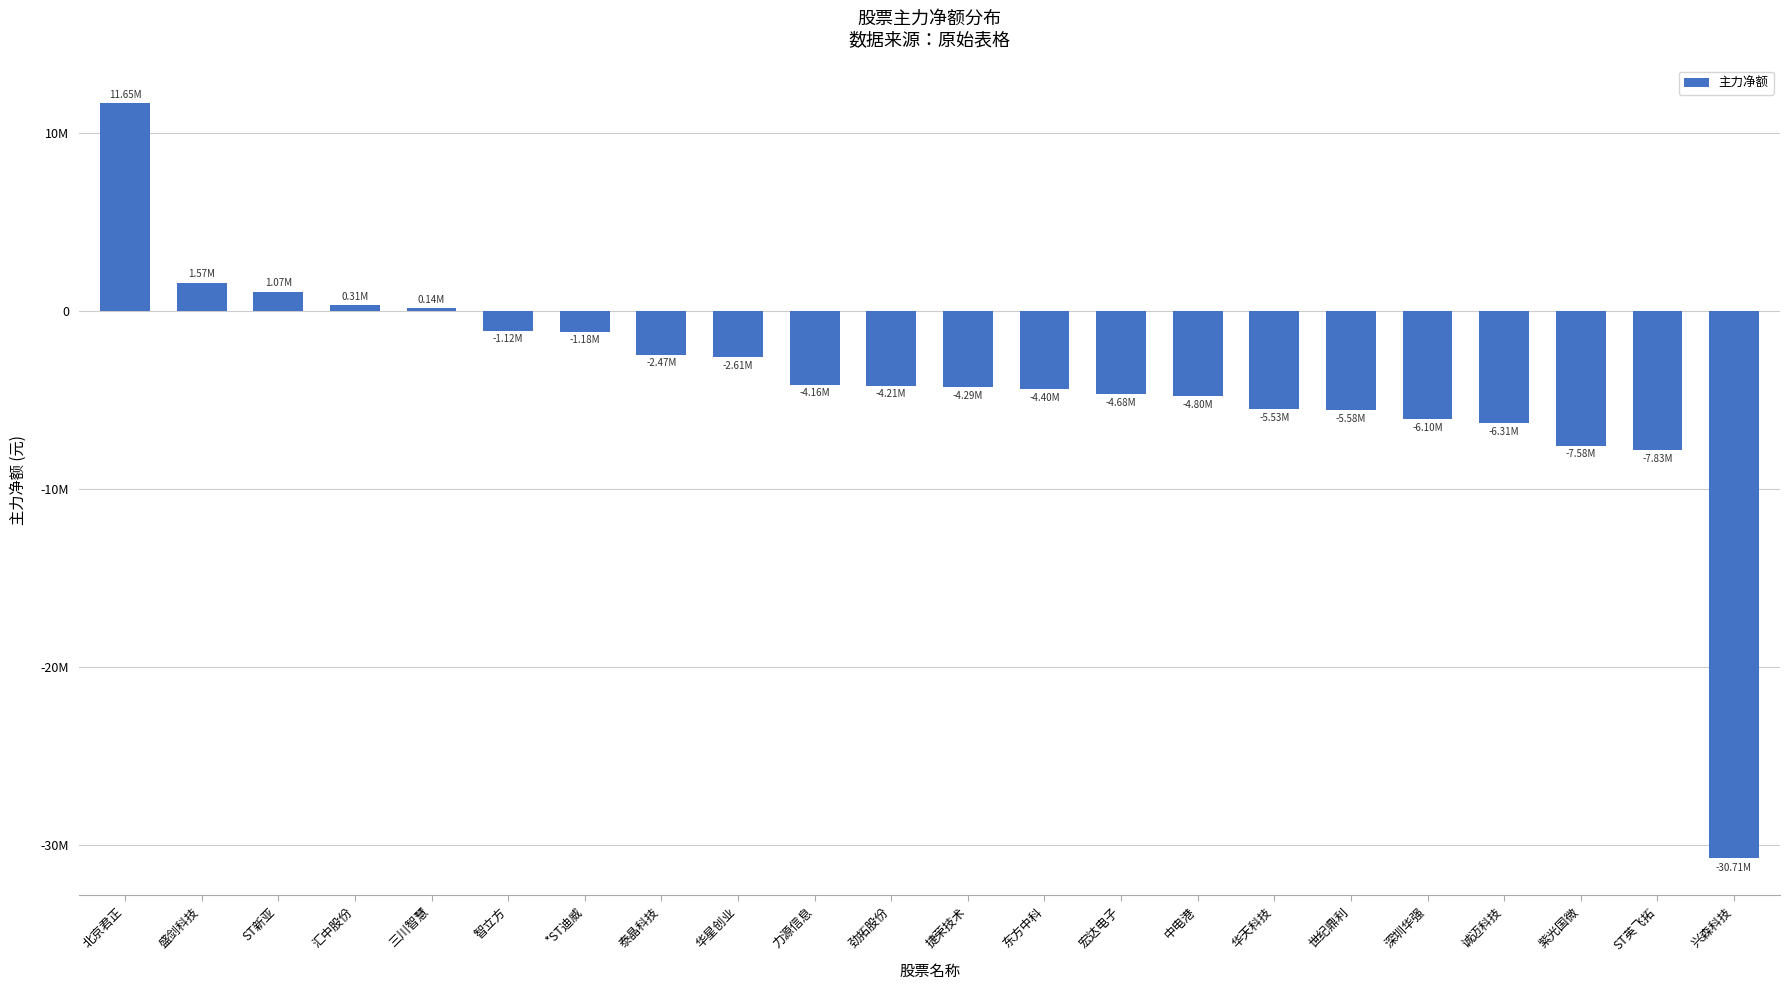

List the labels in order of value, largest first.

北京君正, 盛剑科技, ST新亚, 汇中股份, 三川智慧, 智立方, *ST迪威, 泰晶科技, 华星创业, 力源信息, 劲拓股份, 捷荣技术, 东方中科, 宏达电子, 中电港, 华天科技, 世纪鼎利, 深圳华强, 诚迈科技, 紫光国微, ST英飞拓, 兴森科技